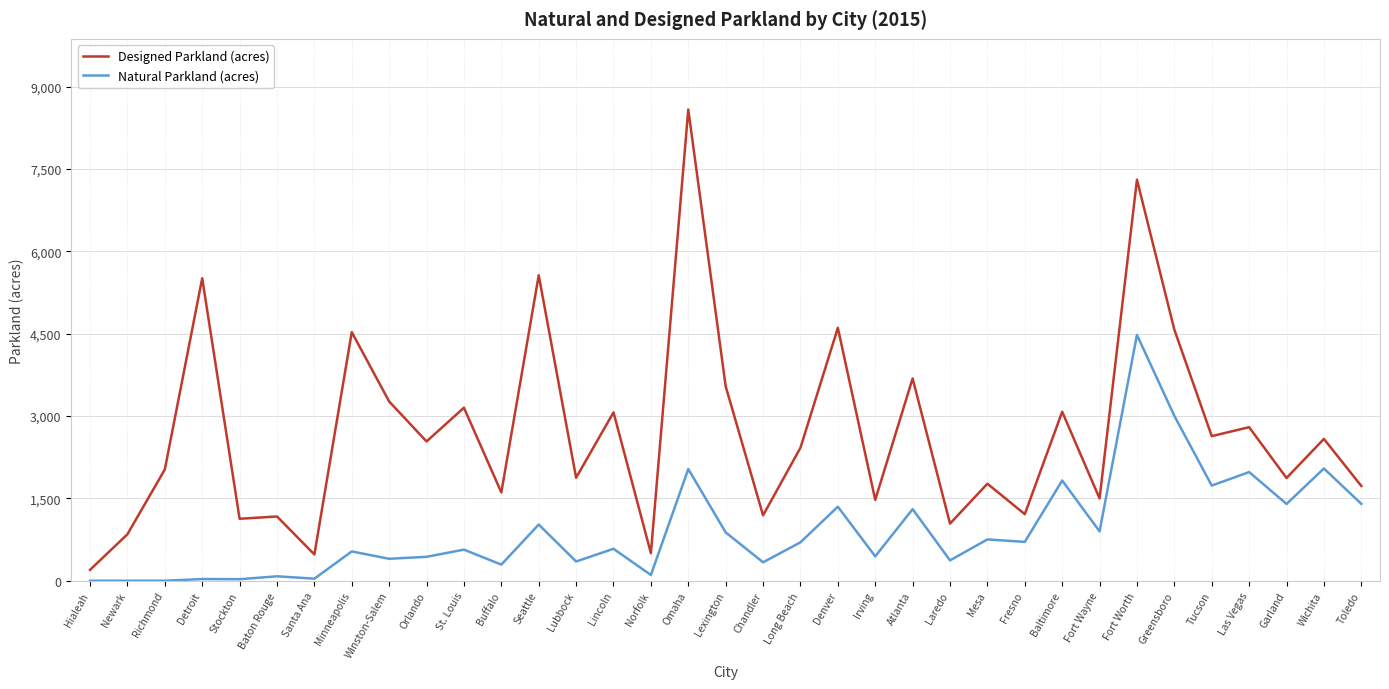

True or false: Designed Parkland (acres) has a value of 1816 at Chandler.

False